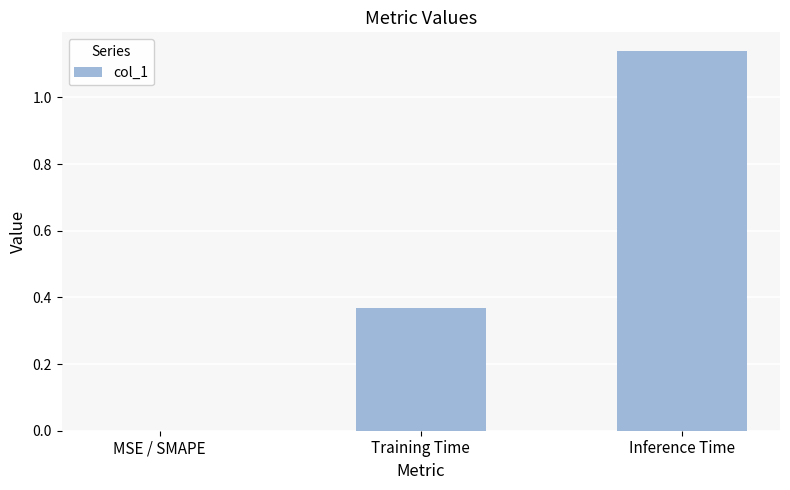

What is the change in value from MSE / SMAPE to Inference Time?

+1.1